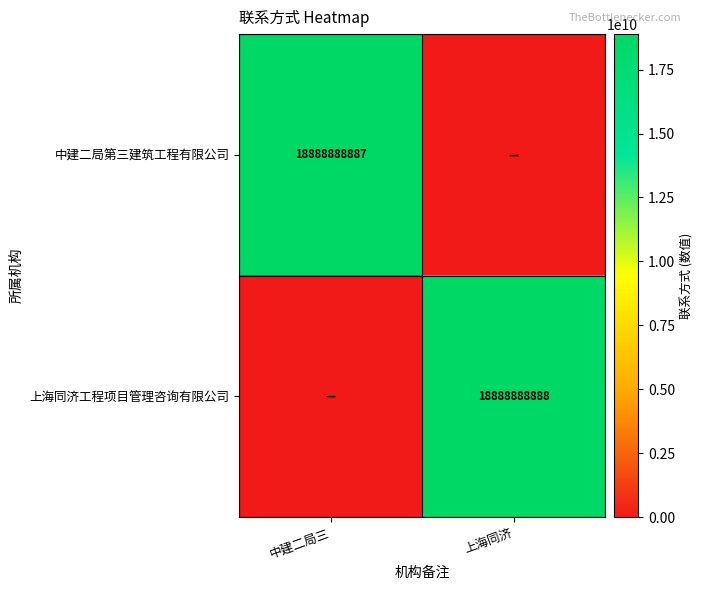

True or false: 上海同济工程项目管理咨询有限公司 has a value of 10970881281 at 上海同济.

False